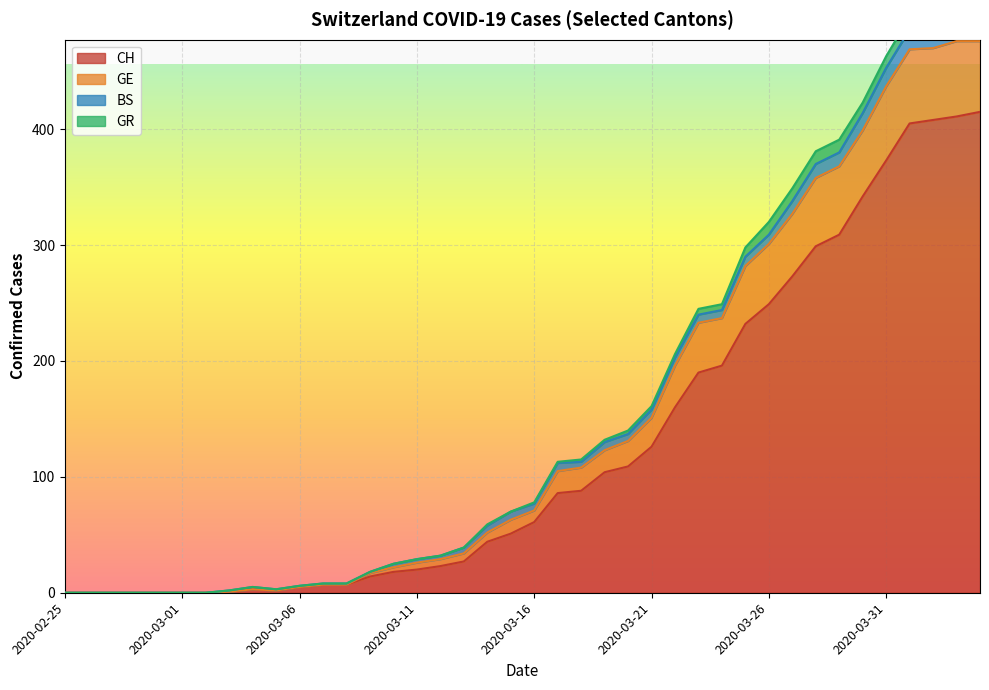

The value of CH at 2020-03-31 is 604. True or false?

False